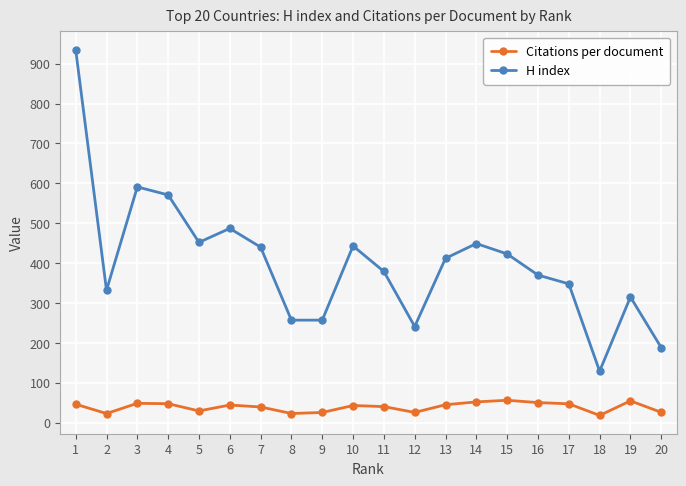

Which series has the widest spread of values?

H index